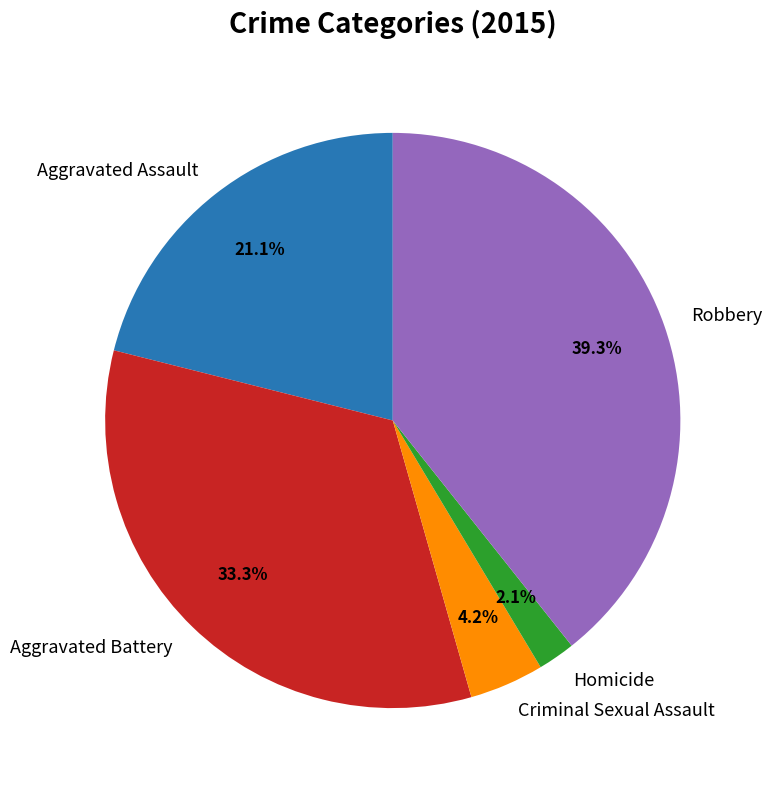

Between Robbery and Homicide, which is larger?

Robbery